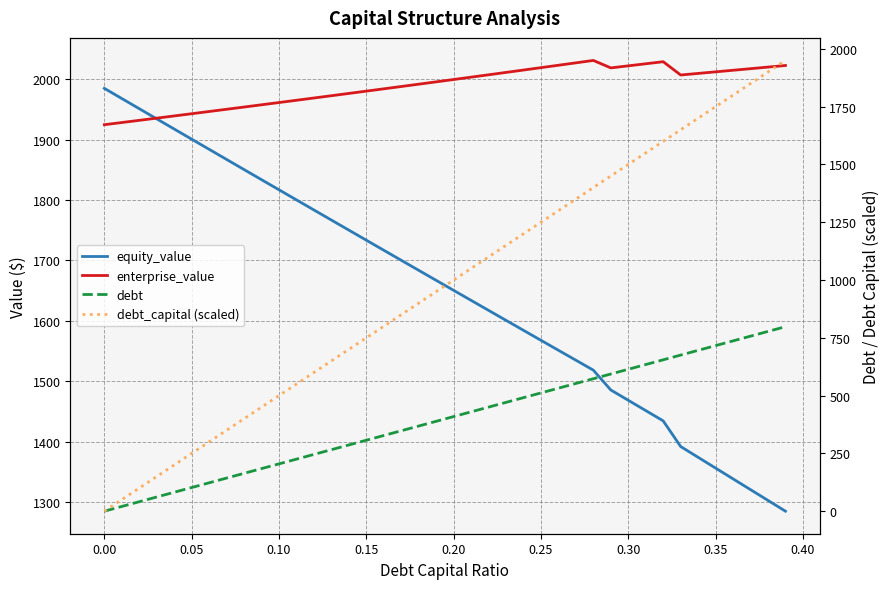

Rank the series by their maximum value, from highest to lowest.

enterprise_value, equity_value, debt_capital (scaled), debt